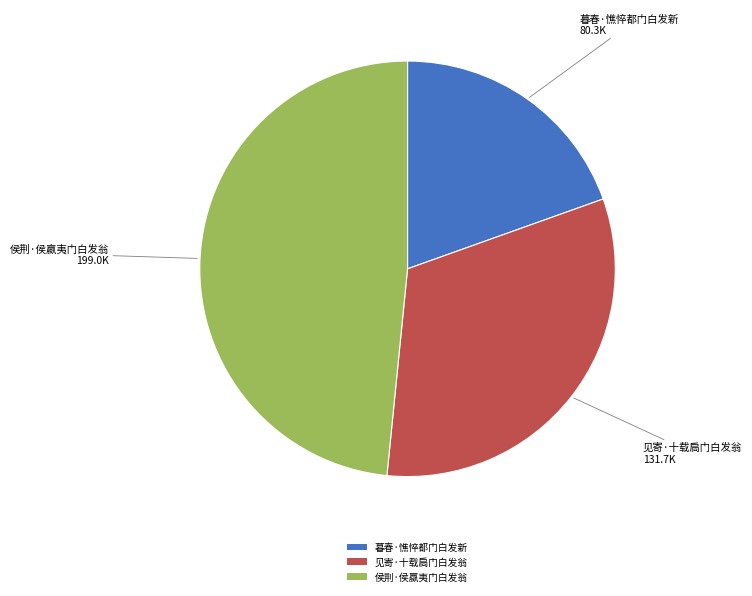

Approximately how many times larger is the value at 见寄·十载扃门白发翁 compared to 侯荆·侯蠃夷门白发翁?

0.7